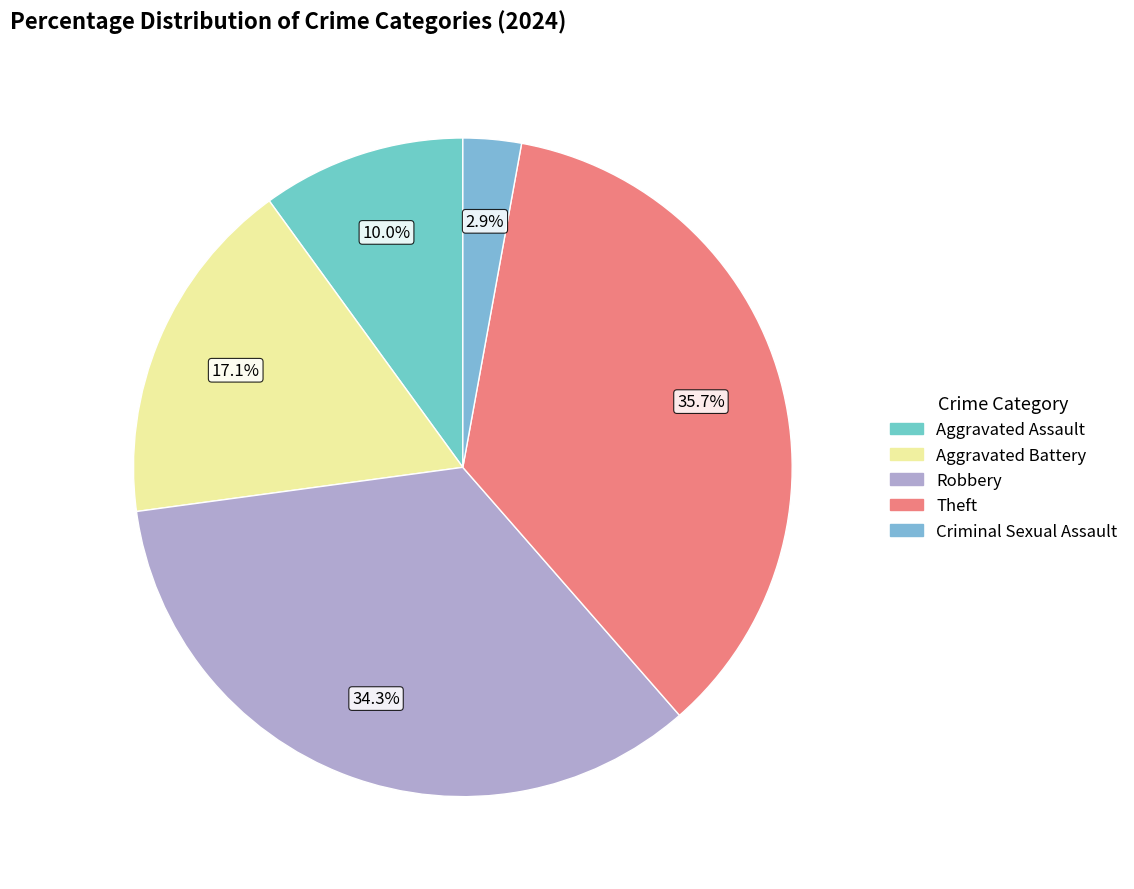

What portion of the pie excludes Criminal Sexual Assault?

97.1%